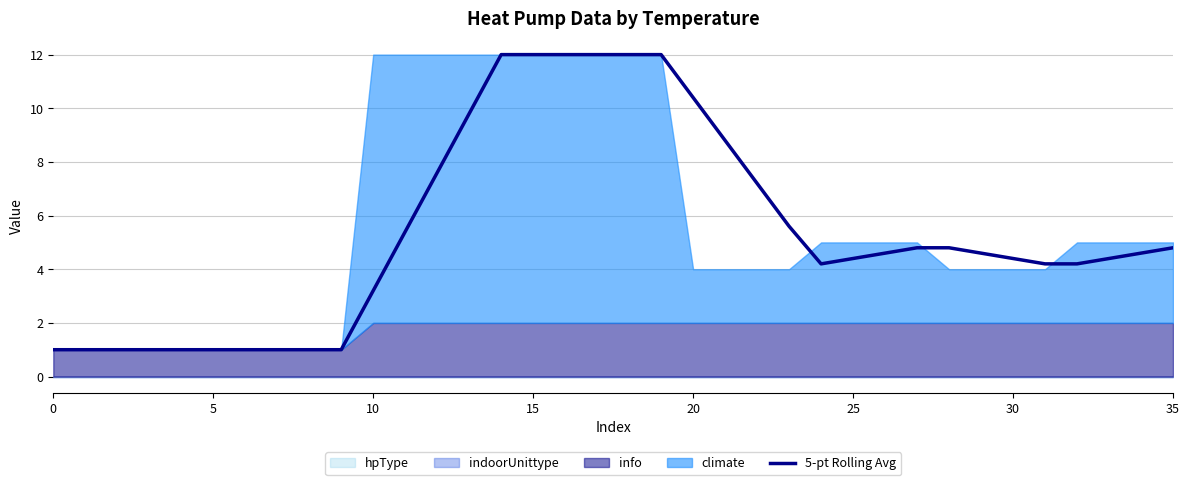

What is the minimum value shown in the chart?

1.0